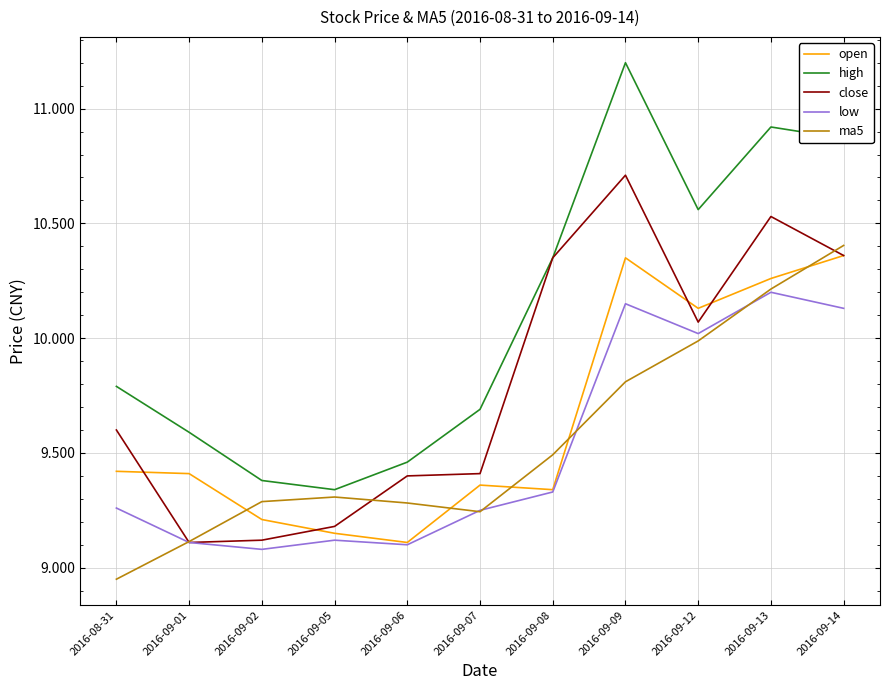

At 2016-09-09, list the series in order from largest to smallest.

high, close, open, low, ma5